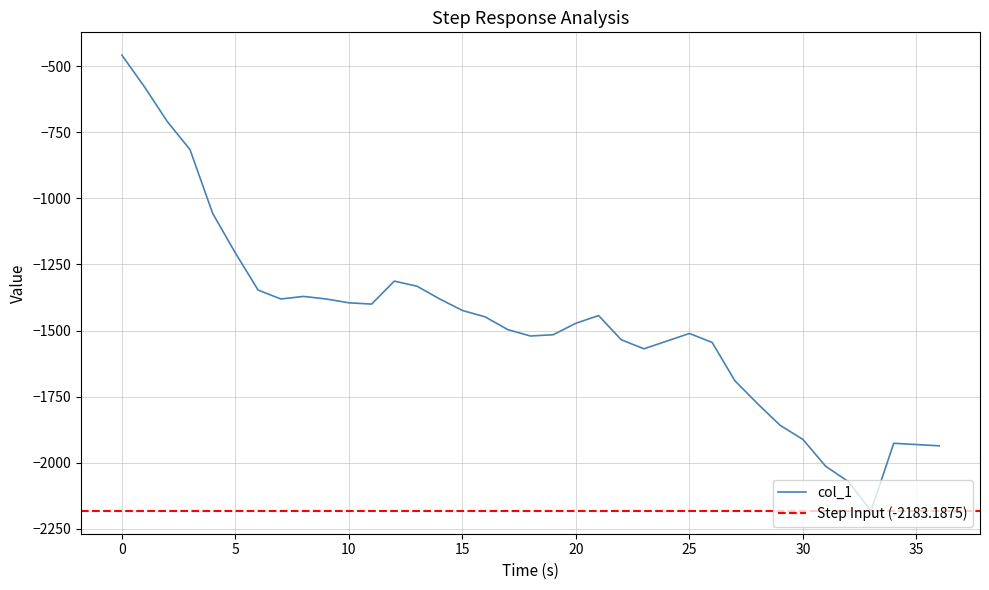

Is it true that the value at 23 is -2401.9?

False